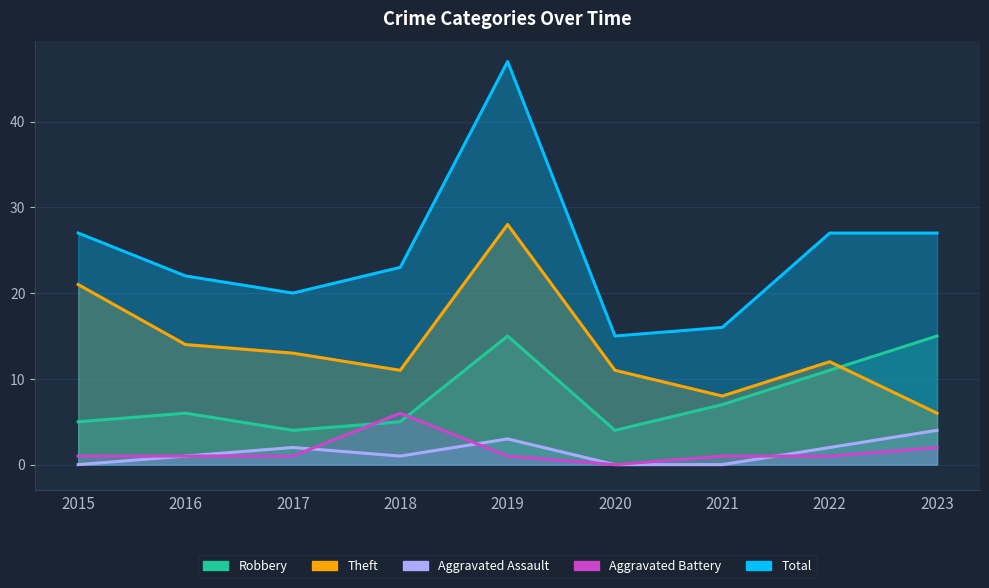

At 2020, list the series in order from smallest to largest.

Aggravated Assault, Aggravated Battery, Robbery, Theft, Total